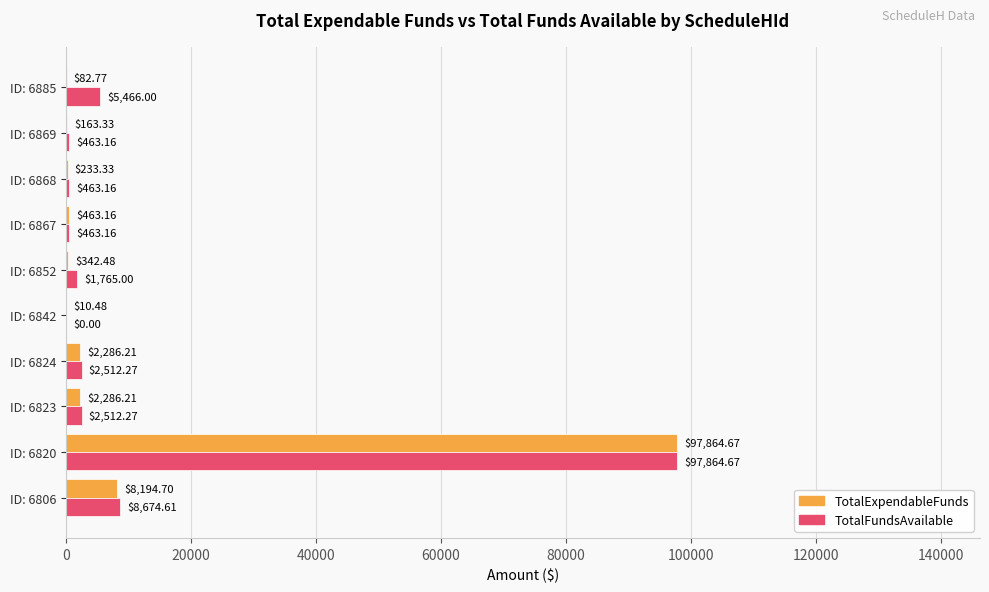

What is the sum of all TotalExpendableFunds values?

111927.3